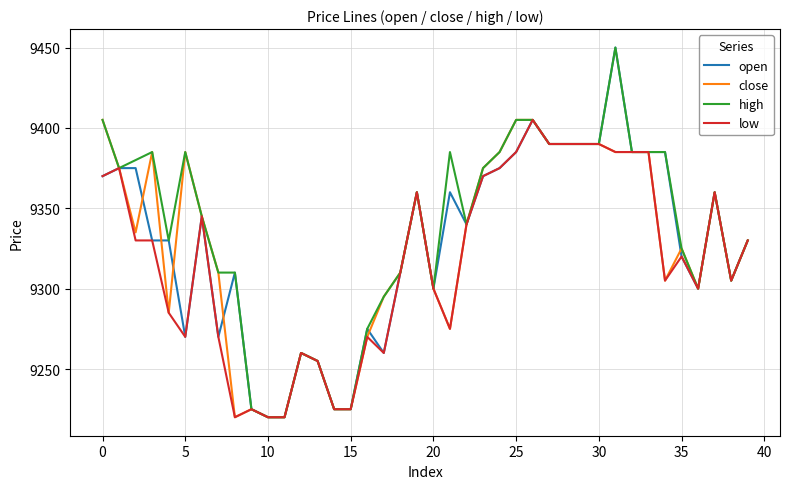

How many lines are shown in the chart?

4